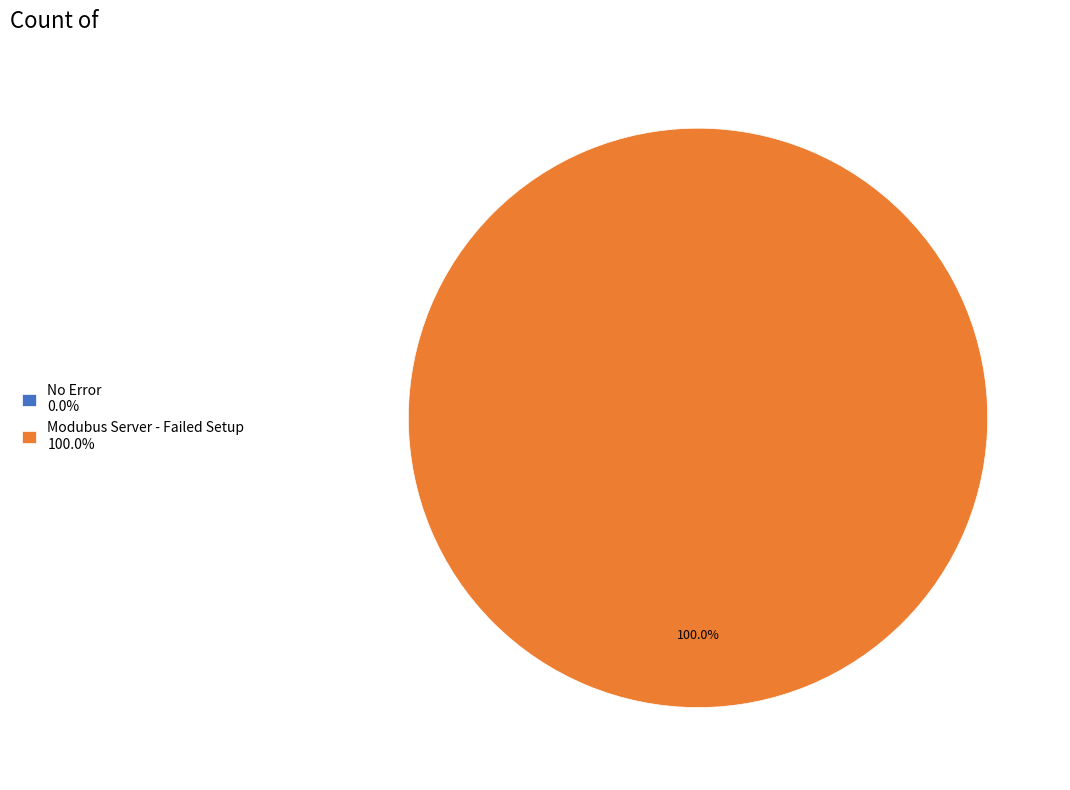

To the nearest percent, what is the average slice percentage?

50%